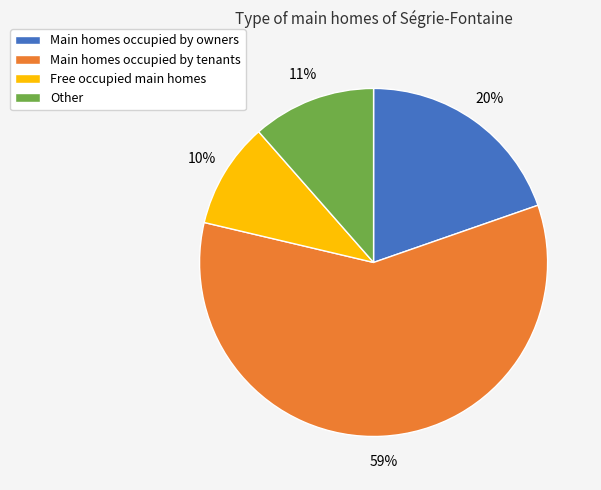

How many slices are in this pie chart?

4